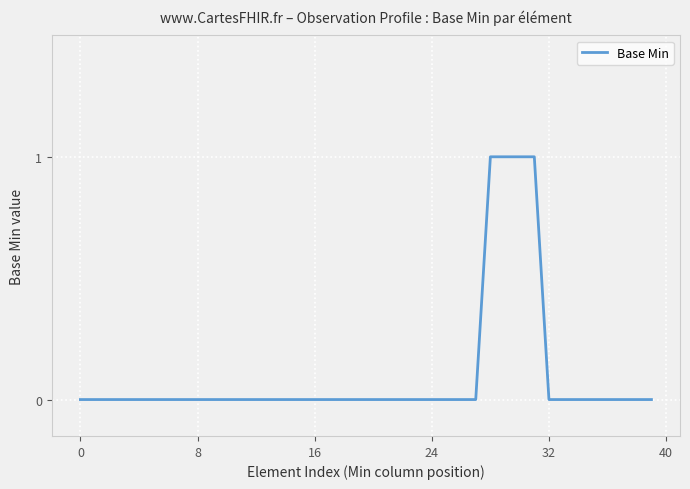

The value at 32 is -1. True or false?

False